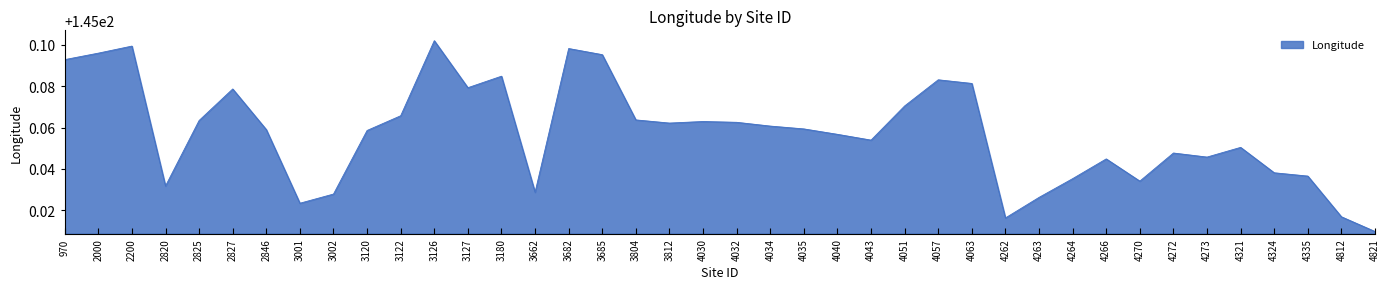

At which label is the value closest to 145?

4821